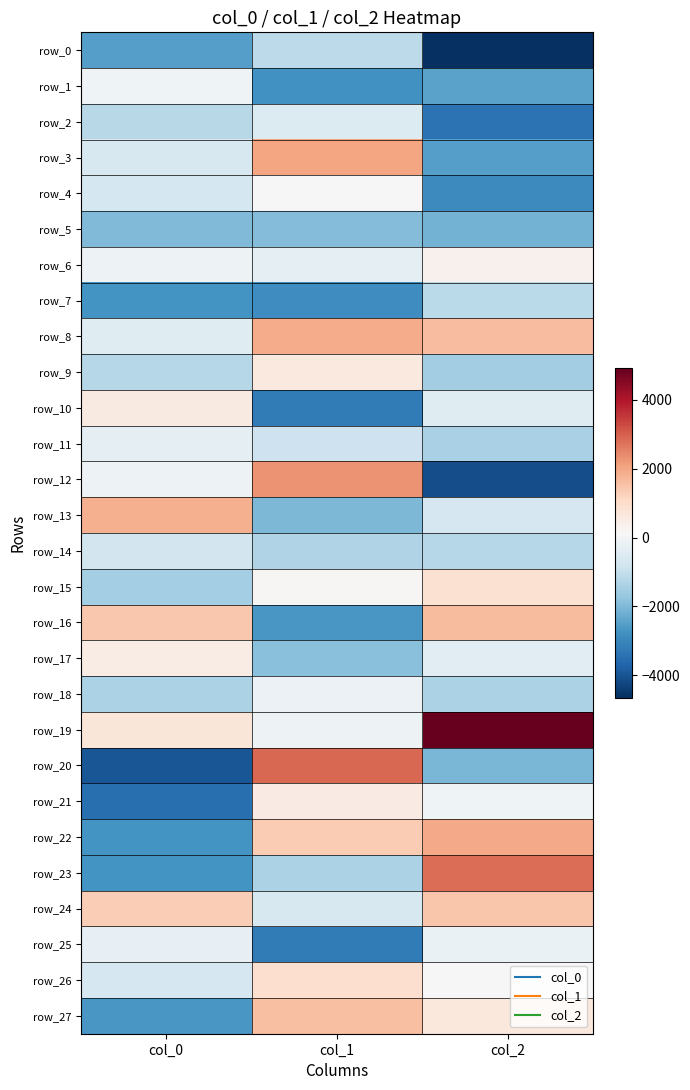

Between col_1 and col_2, which is larger?

col_1